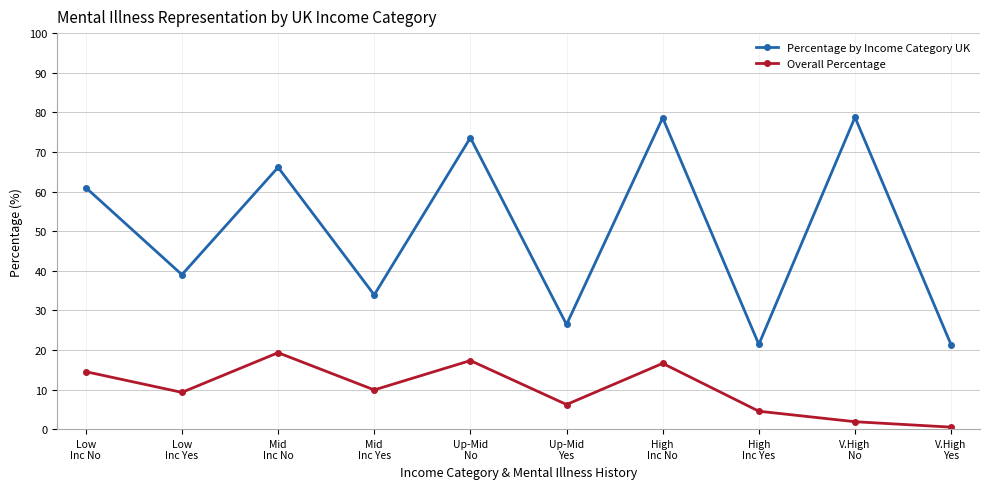

At which category does the chart reach its minimum across all series?

V.High
Yes